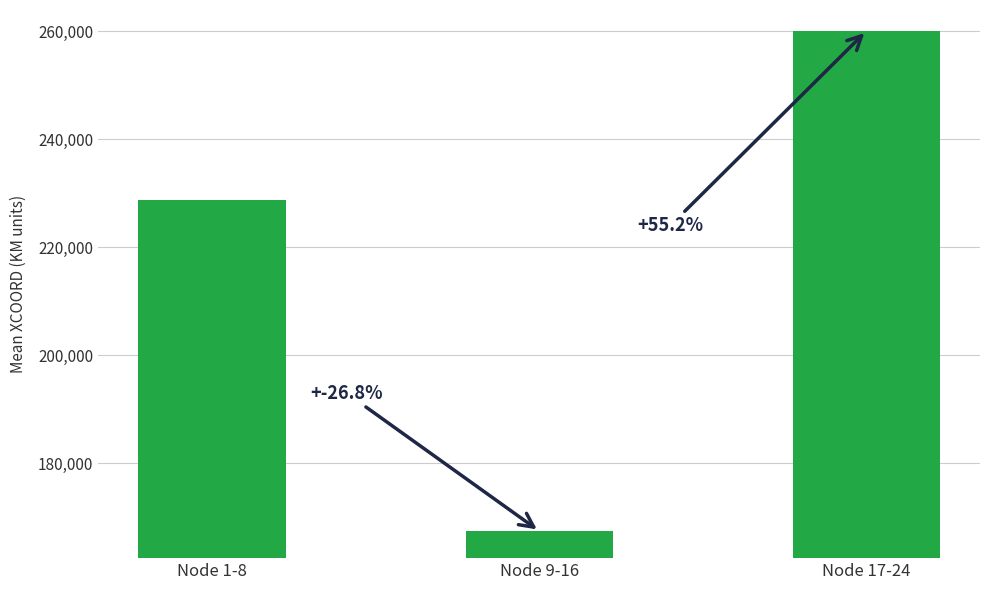

What is the value of the 1st bar from the left?

228750